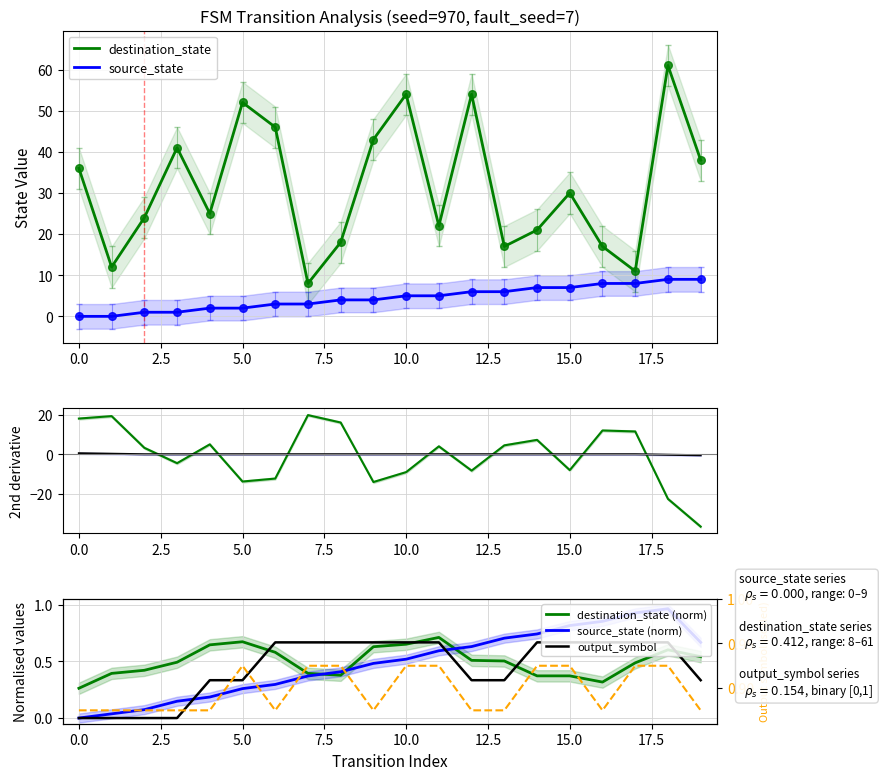

Is the value of source_state at 10 greater than the value of output_symbol at 8?

Yes